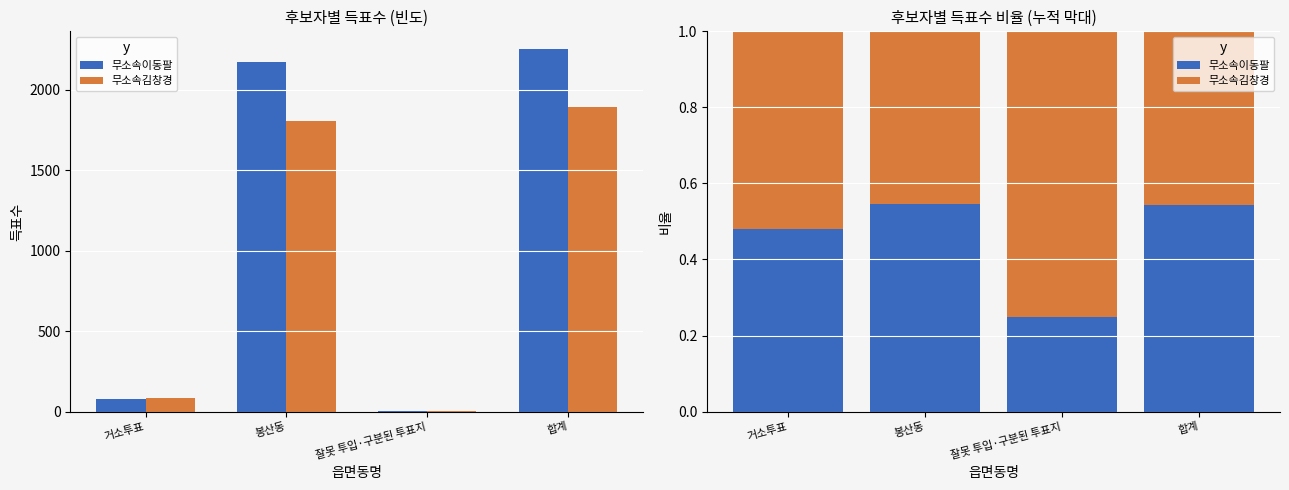

What position from the right is 봉산동?

3